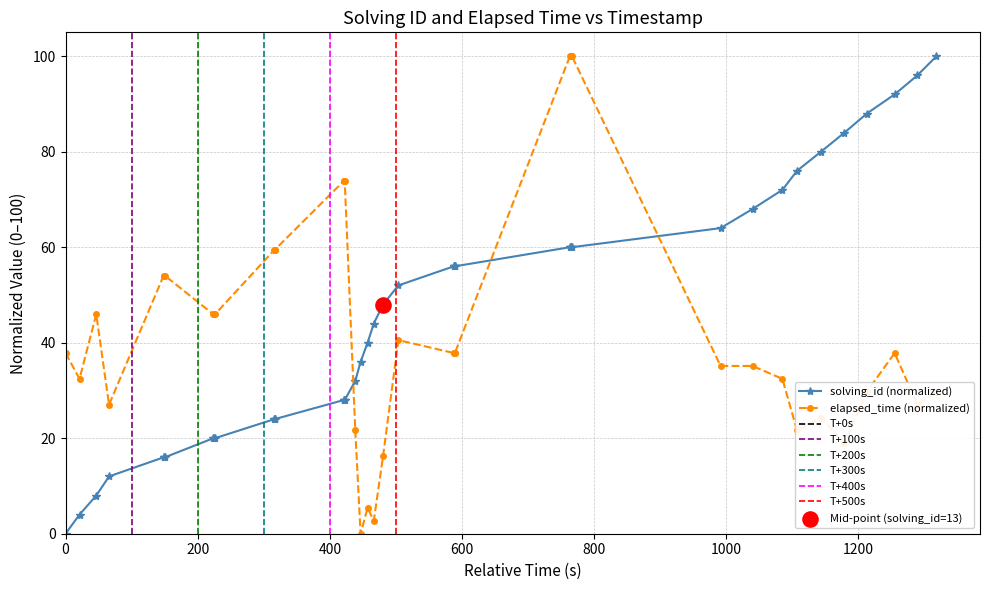

Which series has the largest total across all categories?

solving_id